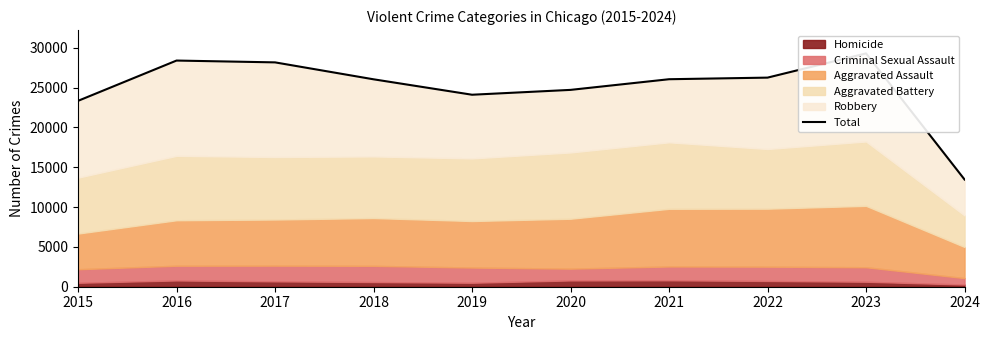

Between 2020 and 2024, which is larger?

2020